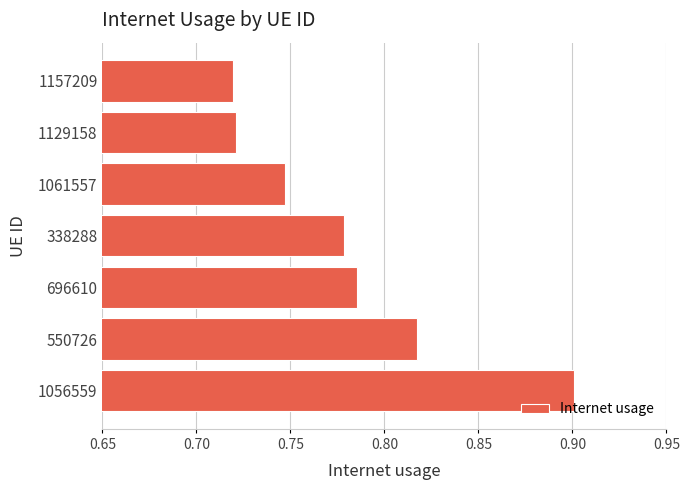

How many values are between 0 and 1?

7